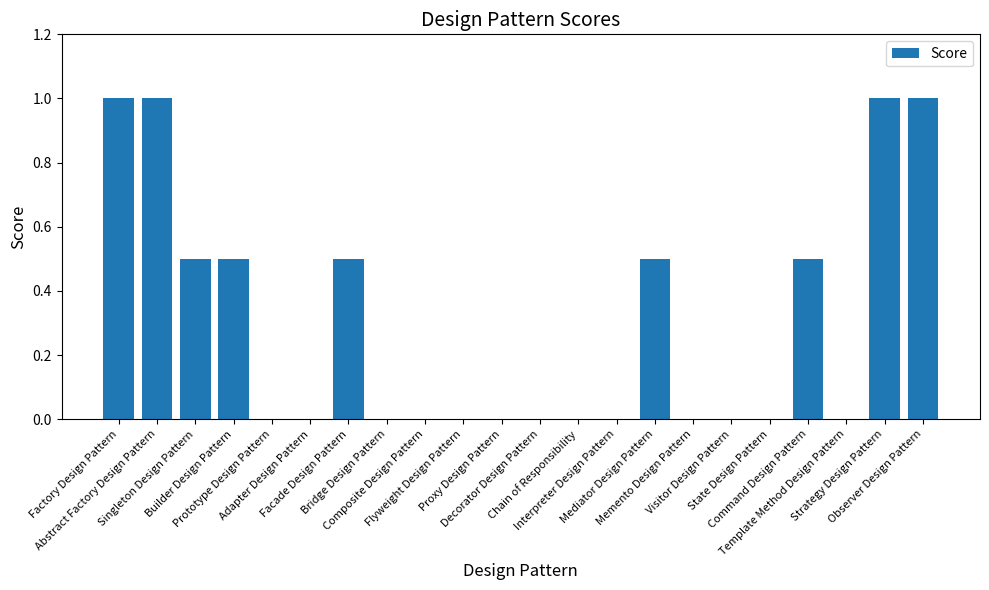

How many data points does each series have?

22